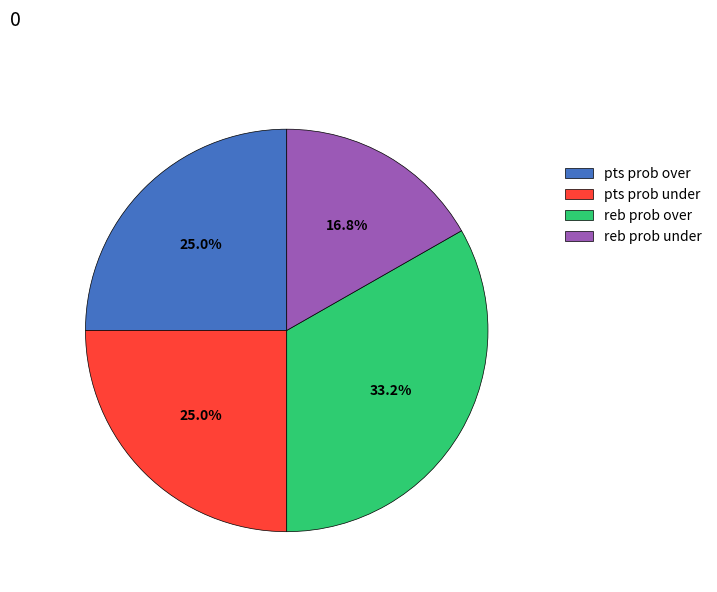

What is the largest slice in the pie chart?

reb prob over